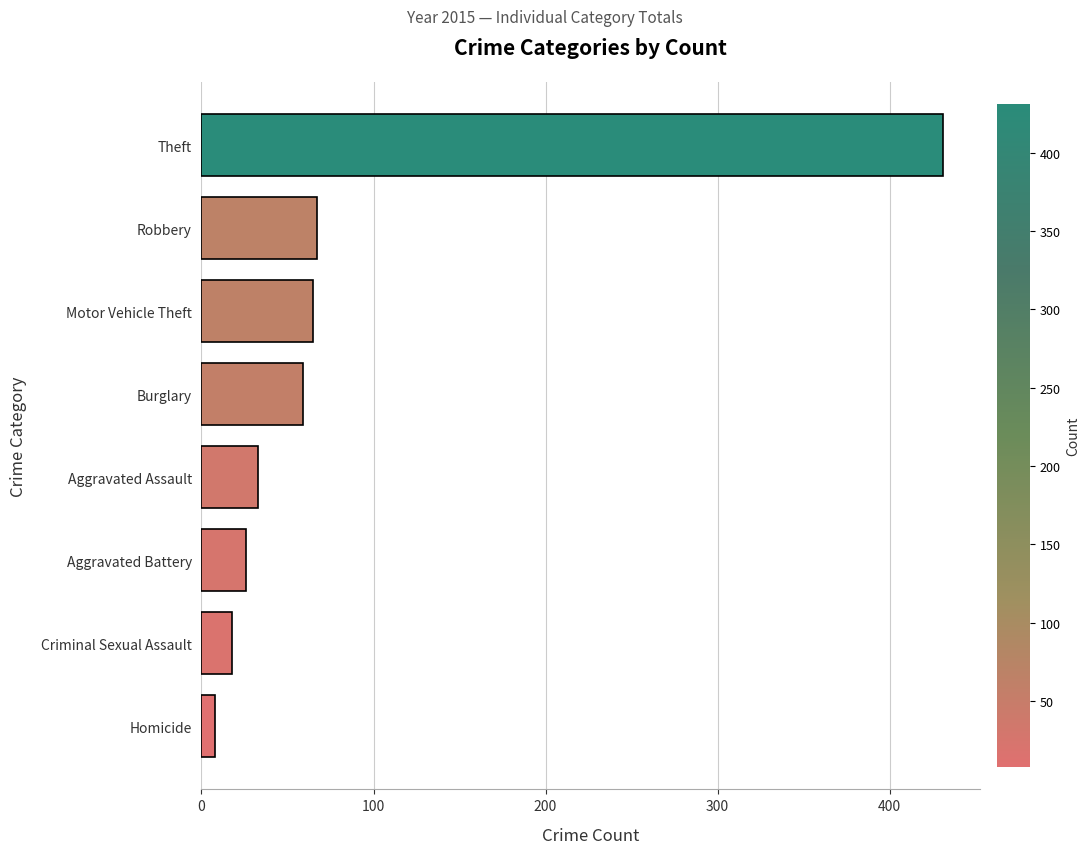

Reading bottom to top, transcribe all the data shown in this chart.

8	18	26	33	59	65	67	431